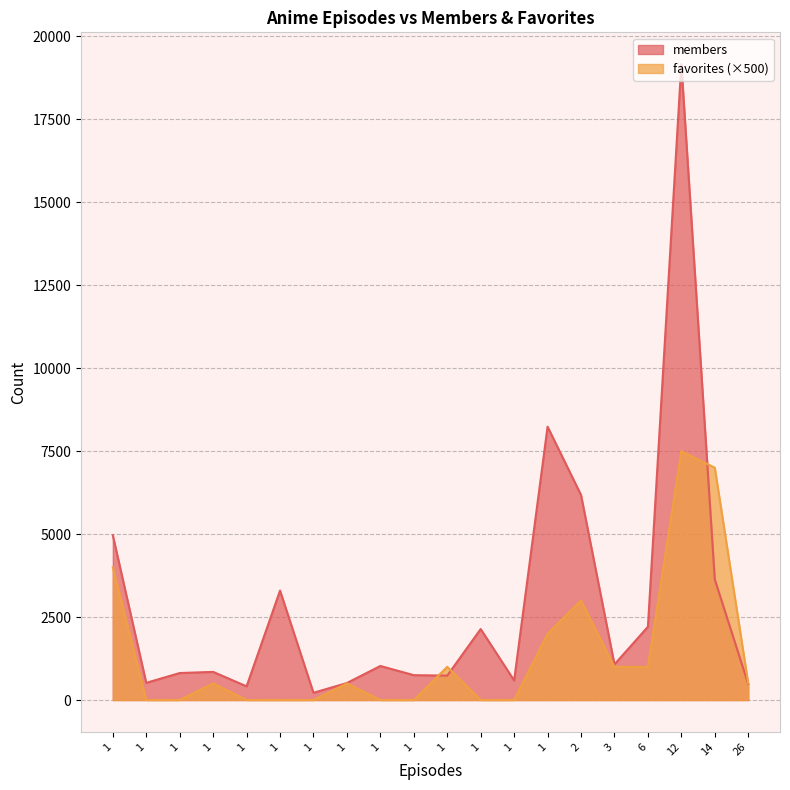

Rank the categories by members value from lowest to highest.

1, 1, 26, 1, 1, 1, 1, 1, 1, 1, 1, 3, 1, 6, 1, 14, 1, 2, 1, 12